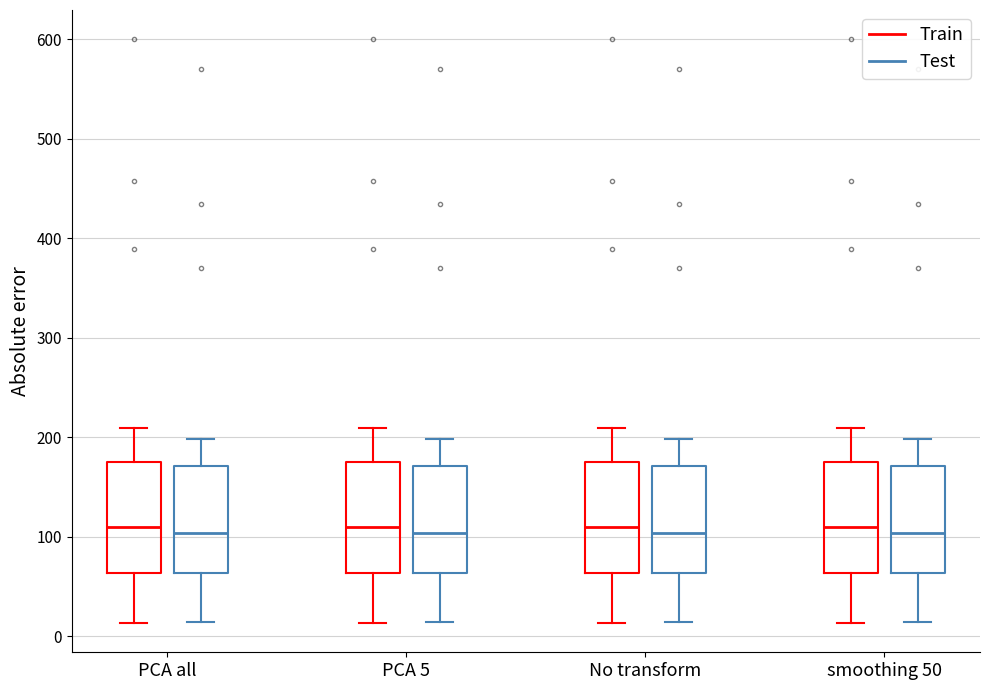

Where is the upper edge of the box for smoothing 50 (Test) on the y-axis? The values are not printed on the chart, so give them approximately, as read against the axis.

170